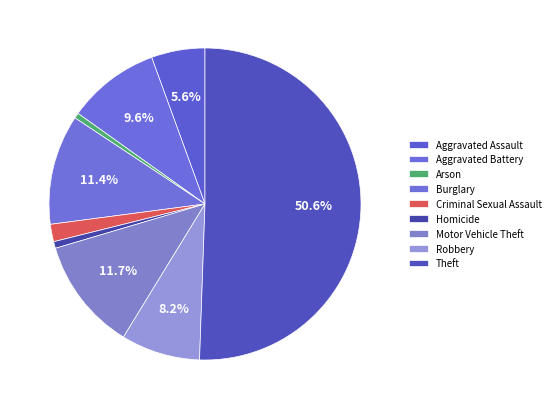

Which slice represents more than half of the pie?

Theft